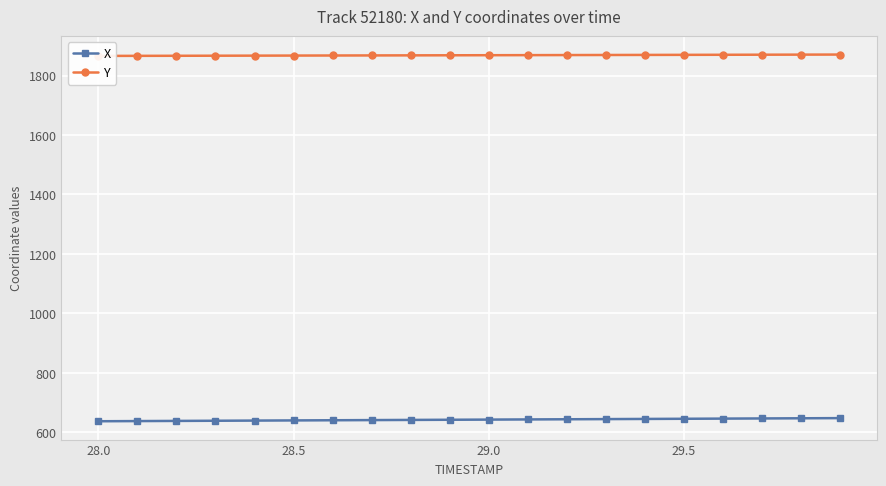

The X series shows 642.8 at 29.0. True or false?

True